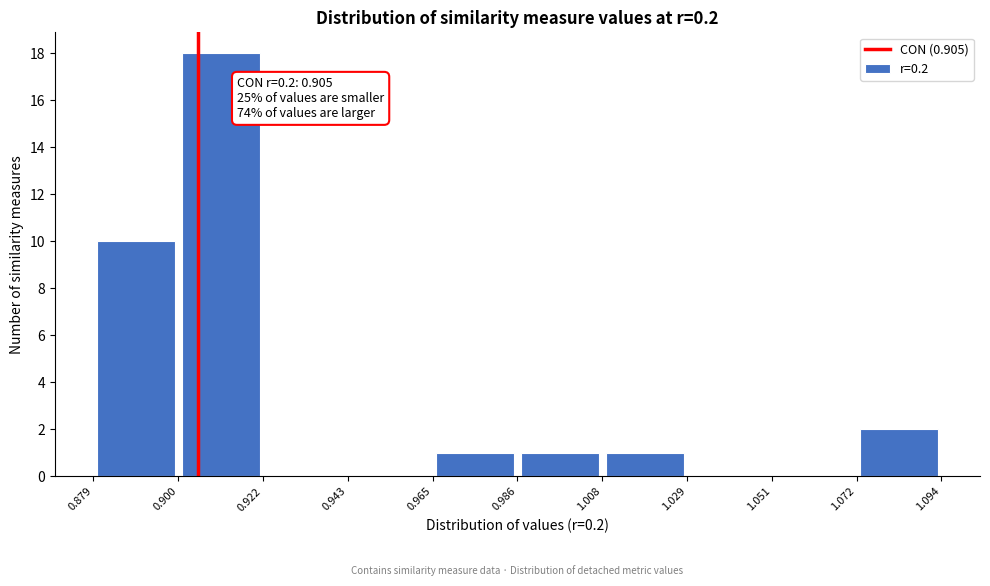

Over which range of the x-axis is the bar tallest?

0.900 to 0.922